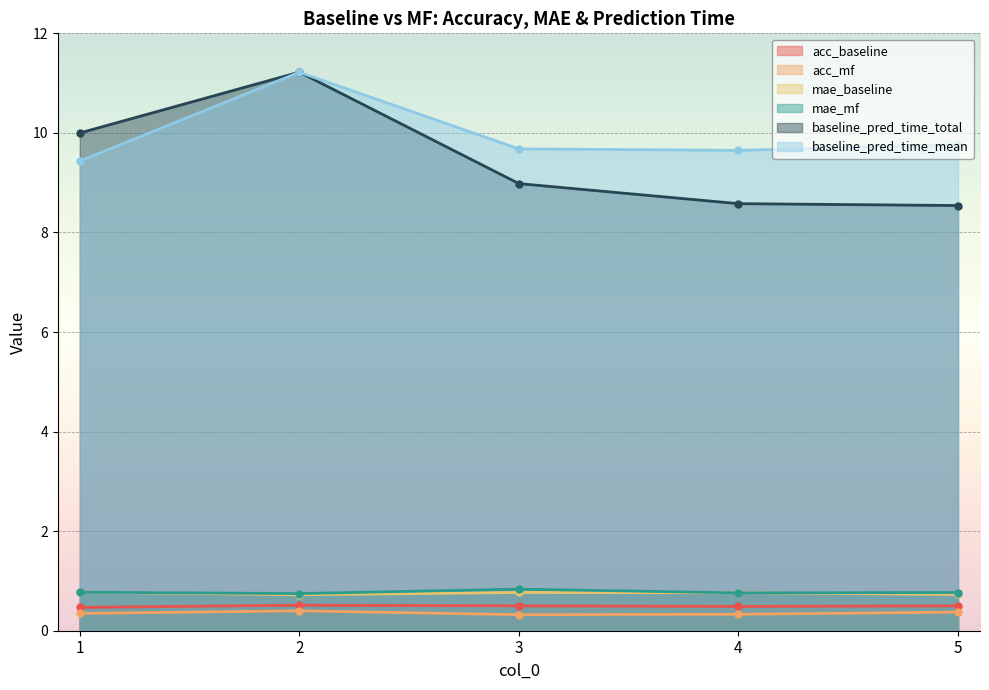

Between 1 and 5, which is larger?

5